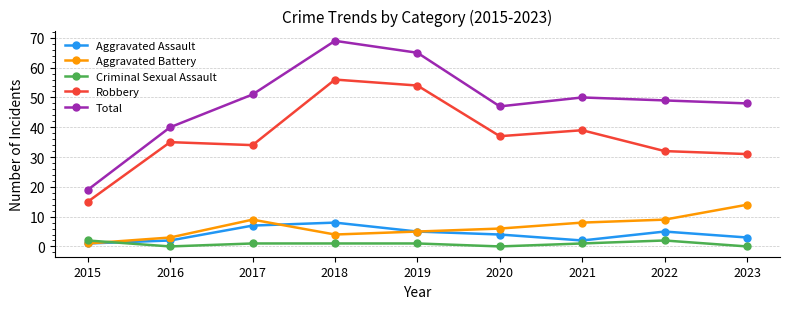

Rank the series by their maximum value, from lowest to highest.

Criminal Sexual Assault, Aggravated Assault, Aggravated Battery, Robbery, Total